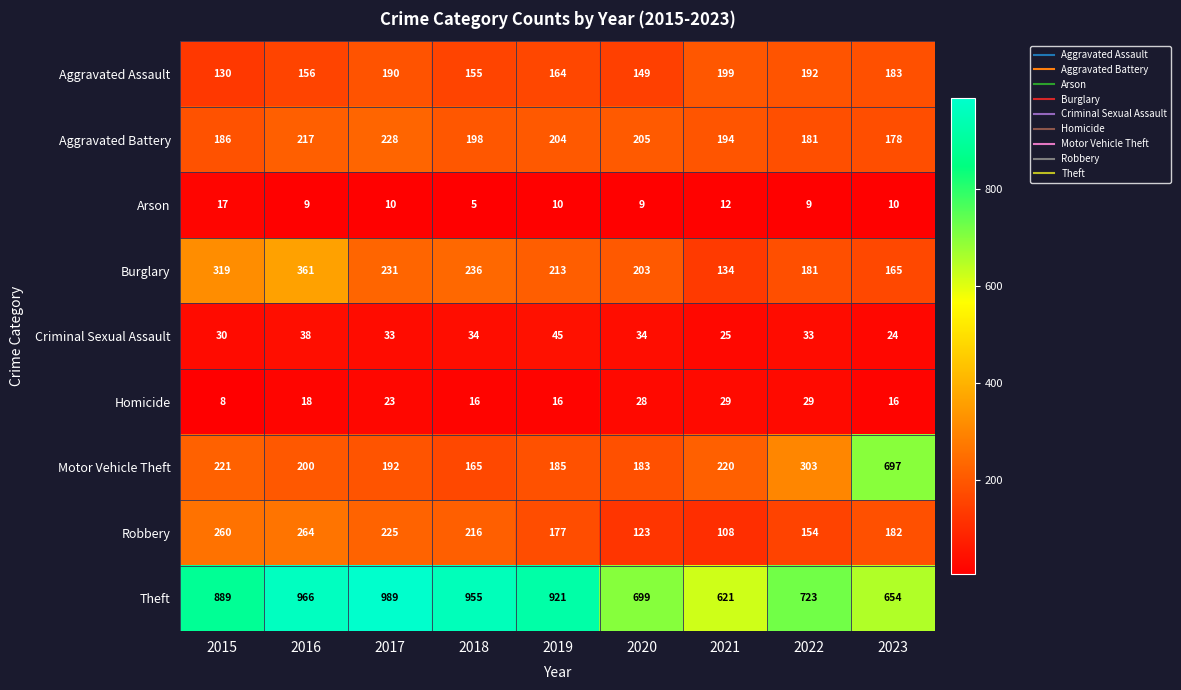

The Motor Vehicle Theft series shows 235 at 2018. True or false?

False